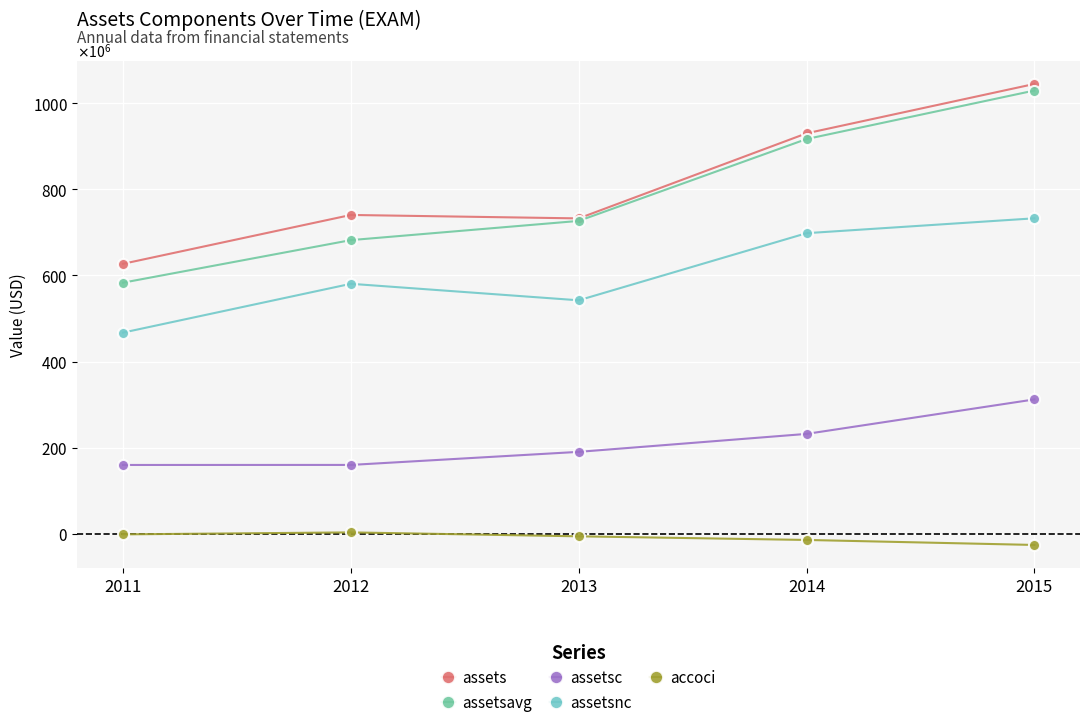

What are all the series names shown in the legend?

assets, assetsavg, assetsc, assetsnc, accoci